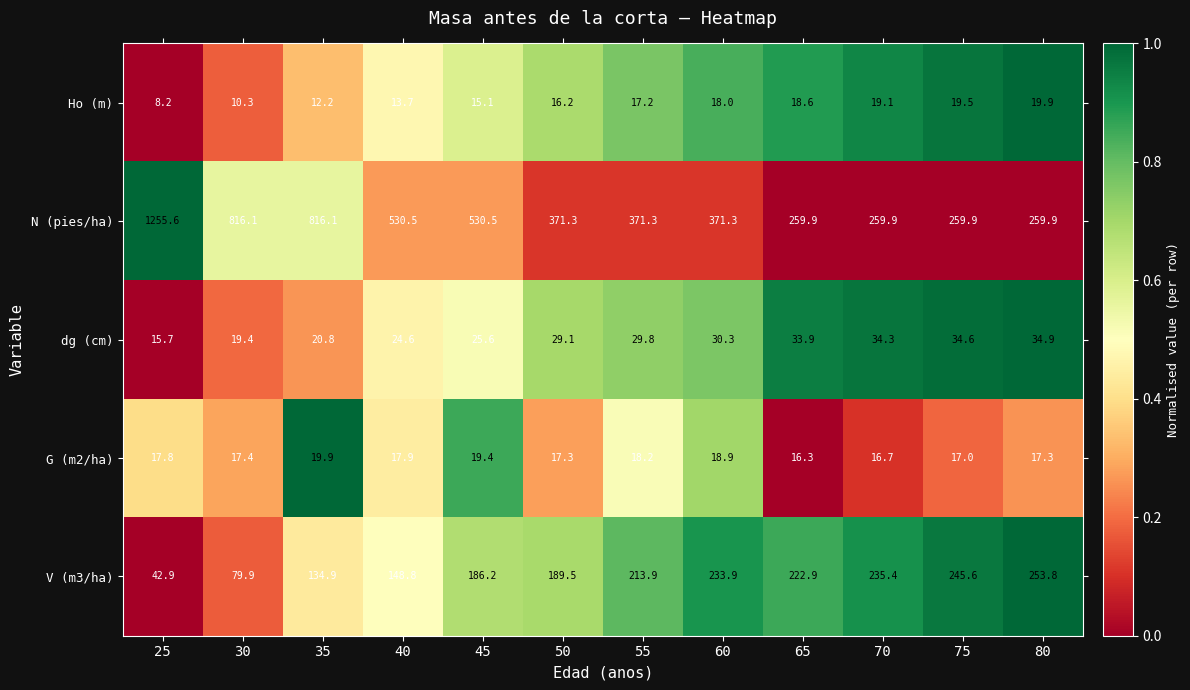

What is the smallest value displayed?

8.2